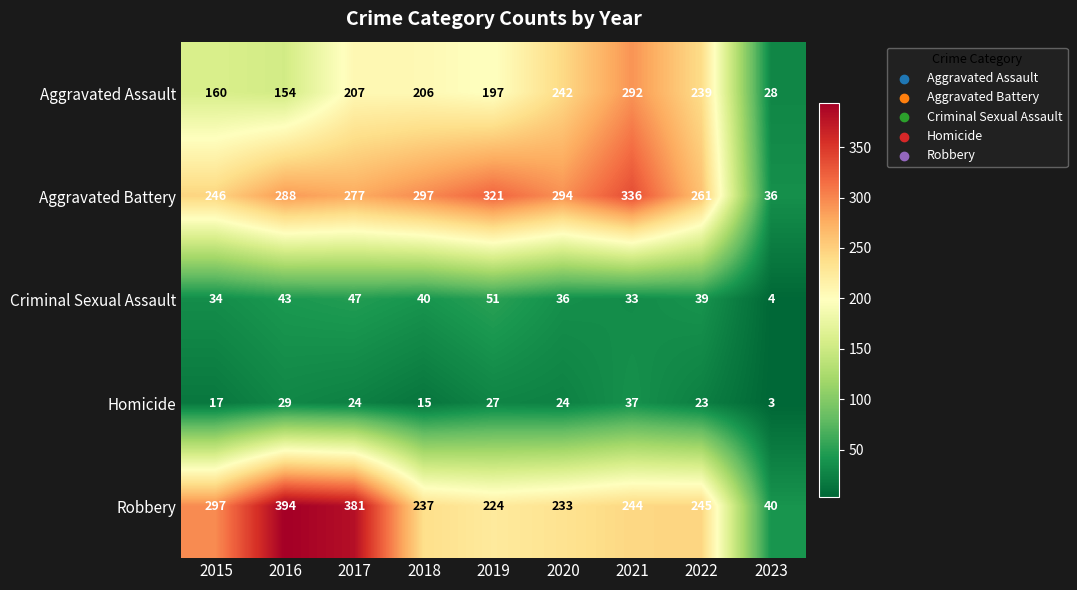

List the series in order of their peak value, lowest first.

Homicide, Criminal Sexual Assault, Aggravated Assault, Aggravated Battery, Robbery